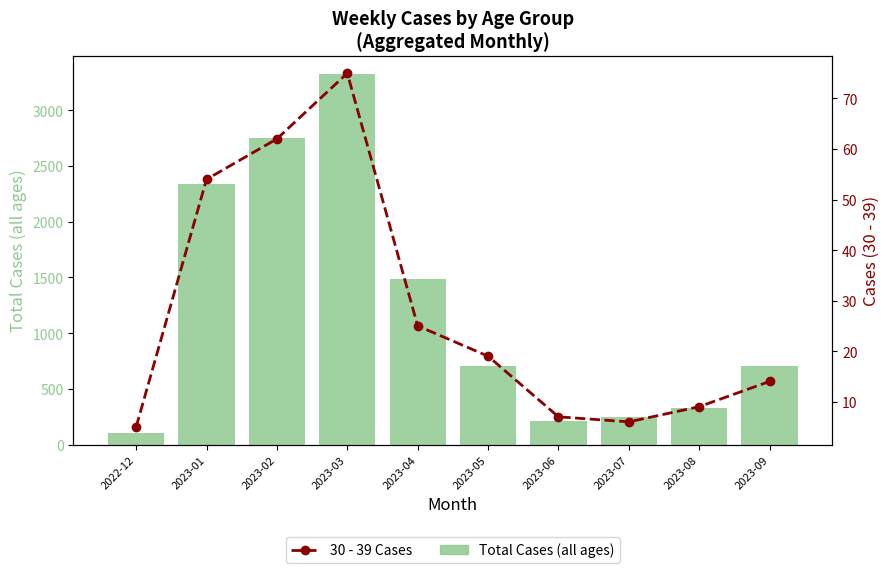

What is the label of the 6th bar from the right?

2023-04